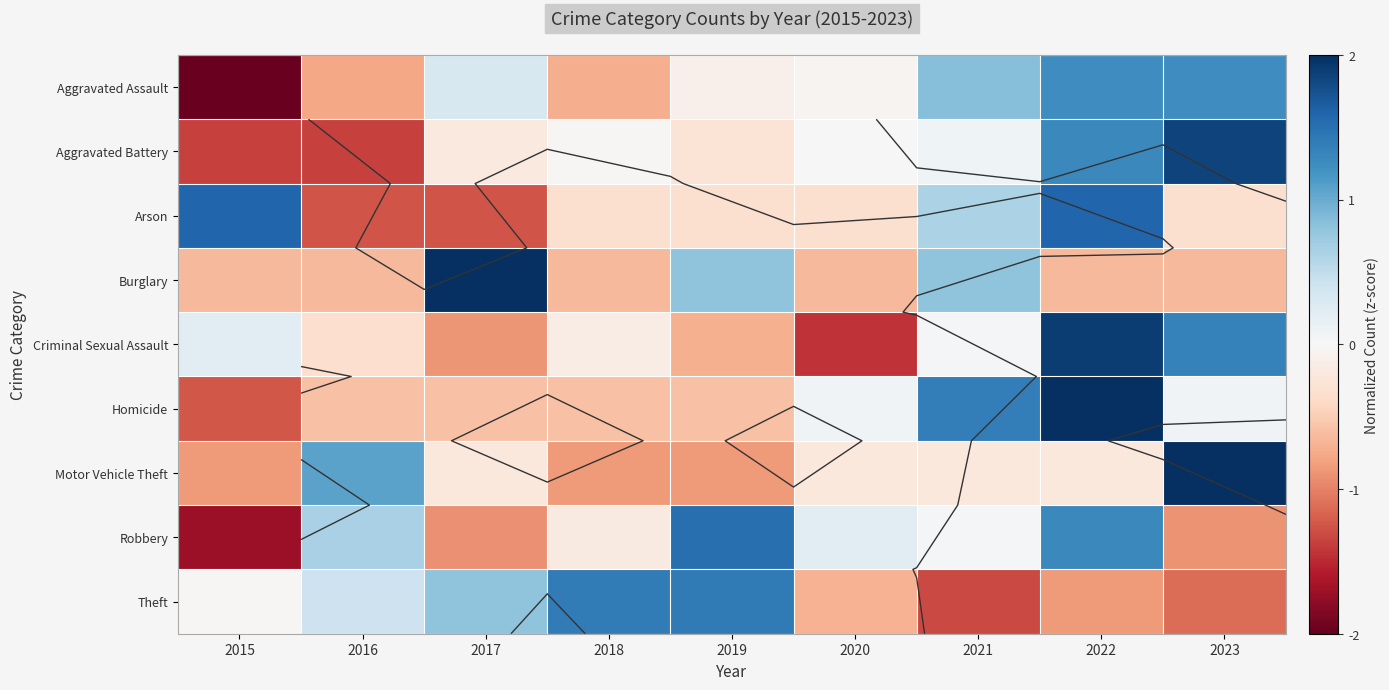

The value of Motor Vehicle Theft at 2015 is -0.3. True or false?

False